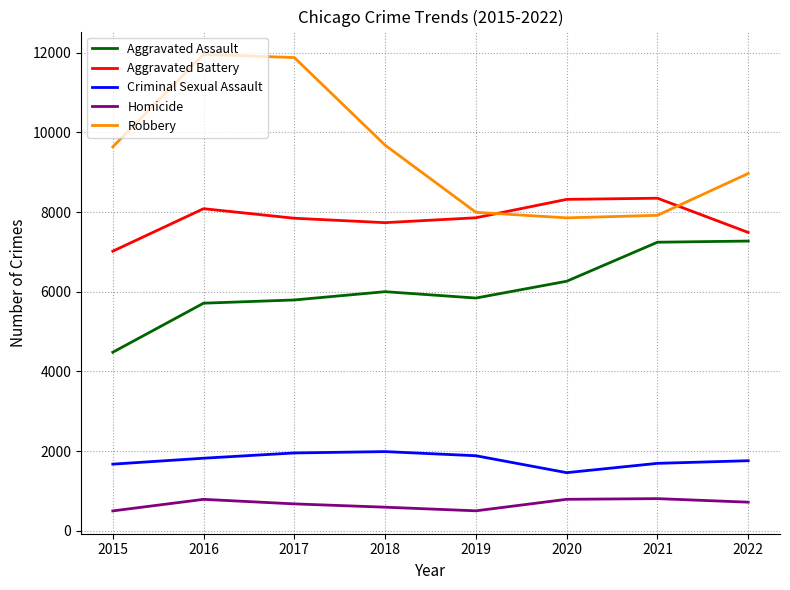

How many interior local valleys does the Robbery series have?

1